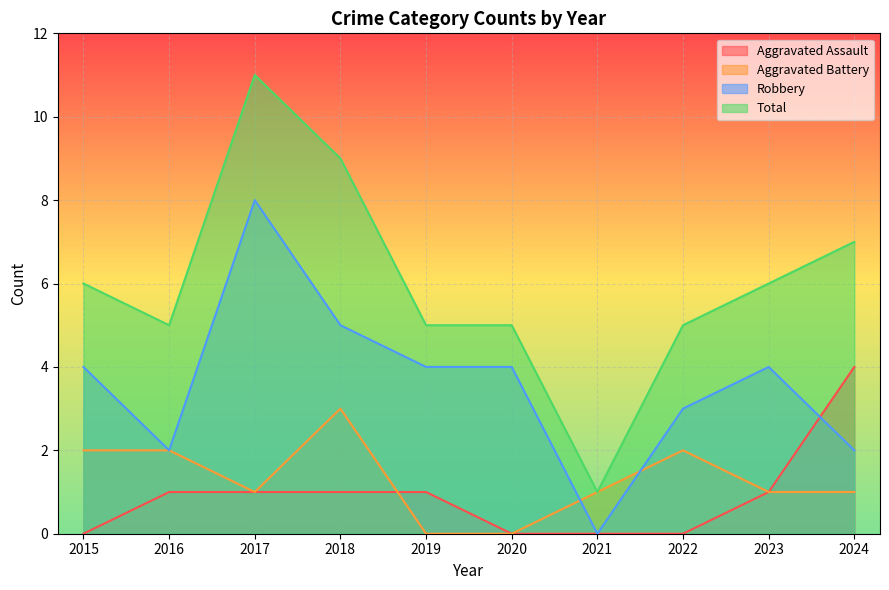

Does the chart display data point markers on the line(s)?

No